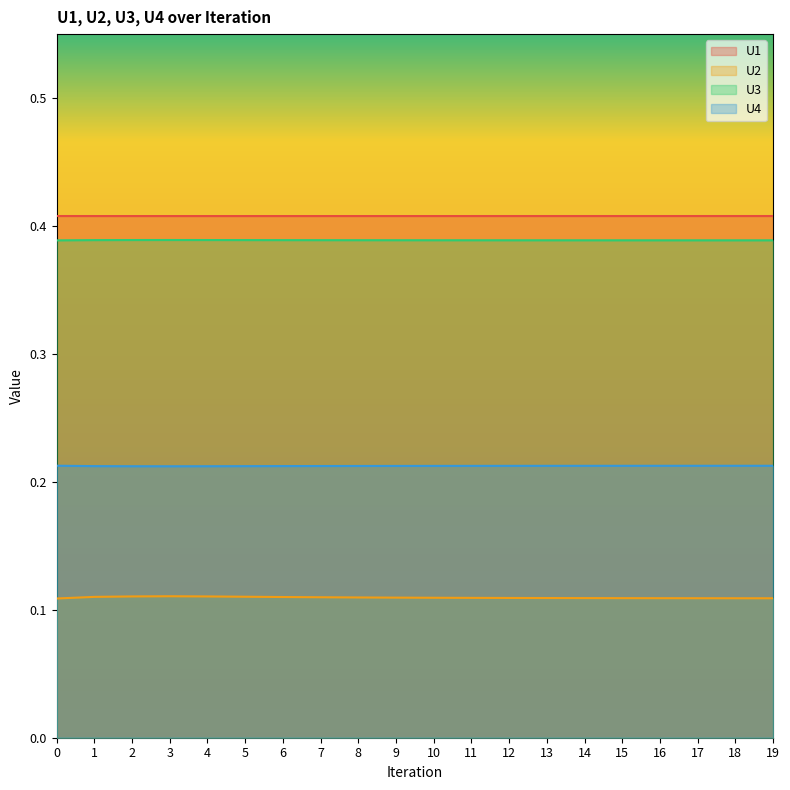

At which category does U1 reach its first local valley?

3